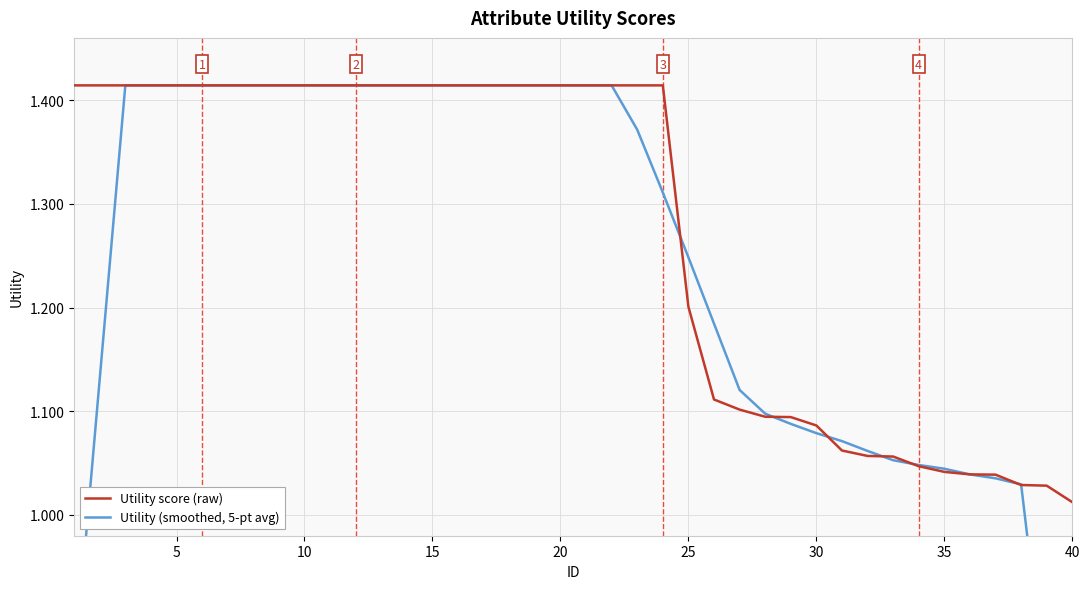

What is the sum of all Utility score (raw) values?

51.0